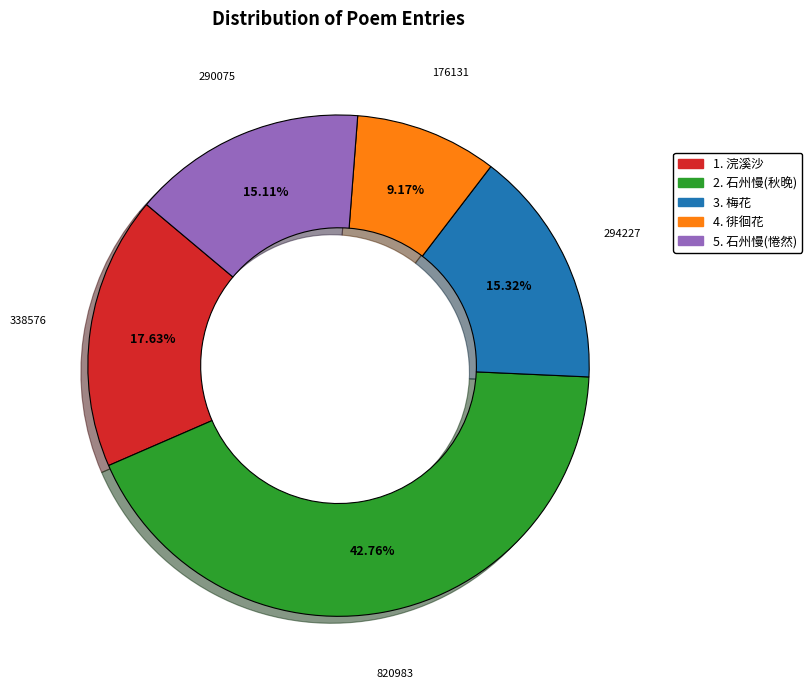

What is the ratio of the value at 4. 徘徊花 to the value at 5. 石州慢(惓然)?

0.6